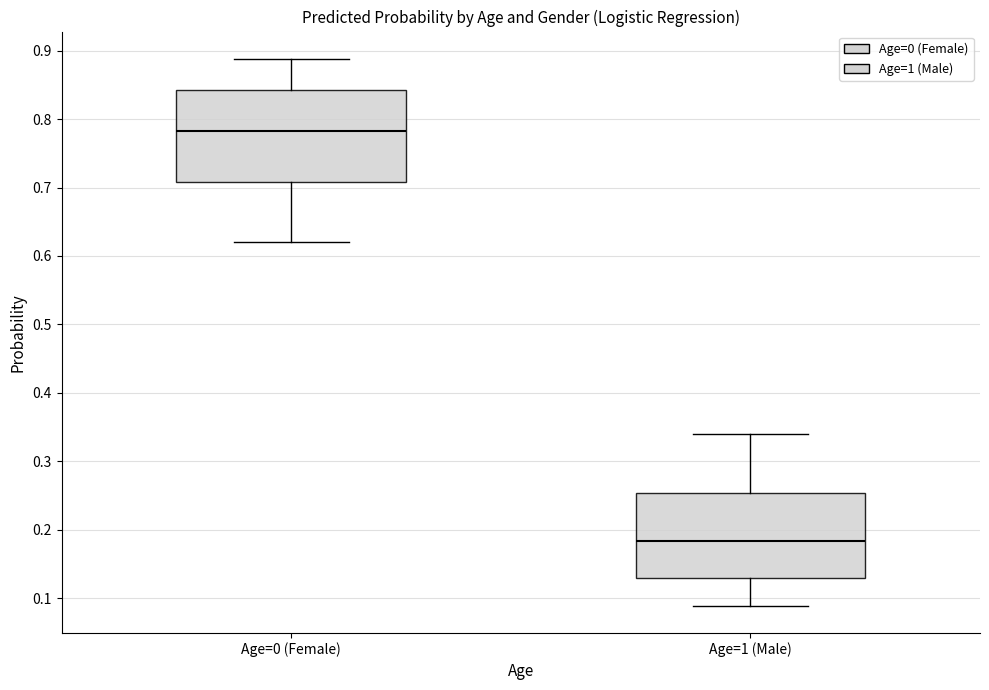

Where does the lower whisker of the box for Age=0 (Female) end on the y-axis? The values are not printed on the chart, so give them approximately, as read against the axis.

0.62